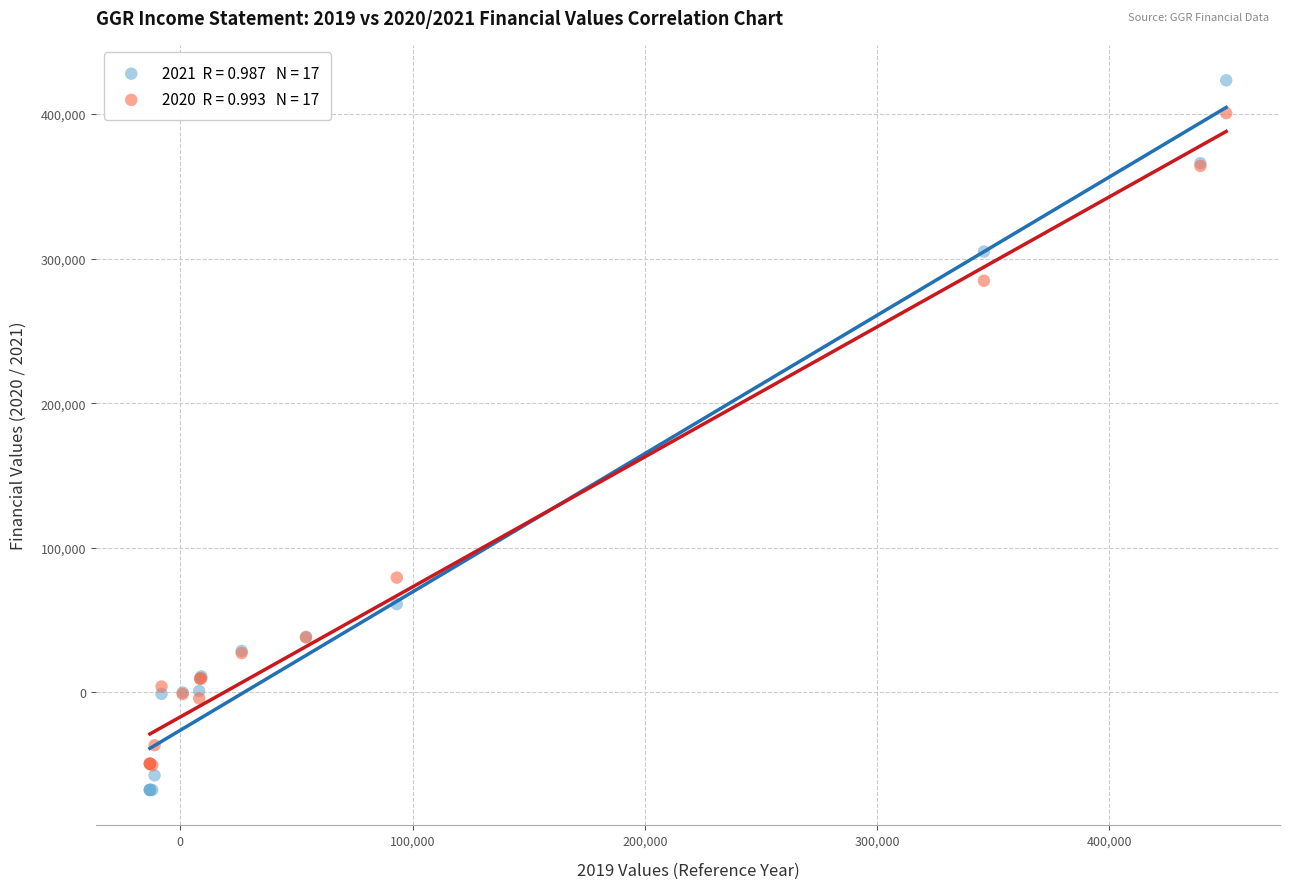

Across all series, what Y value is closest to 177950?

79400